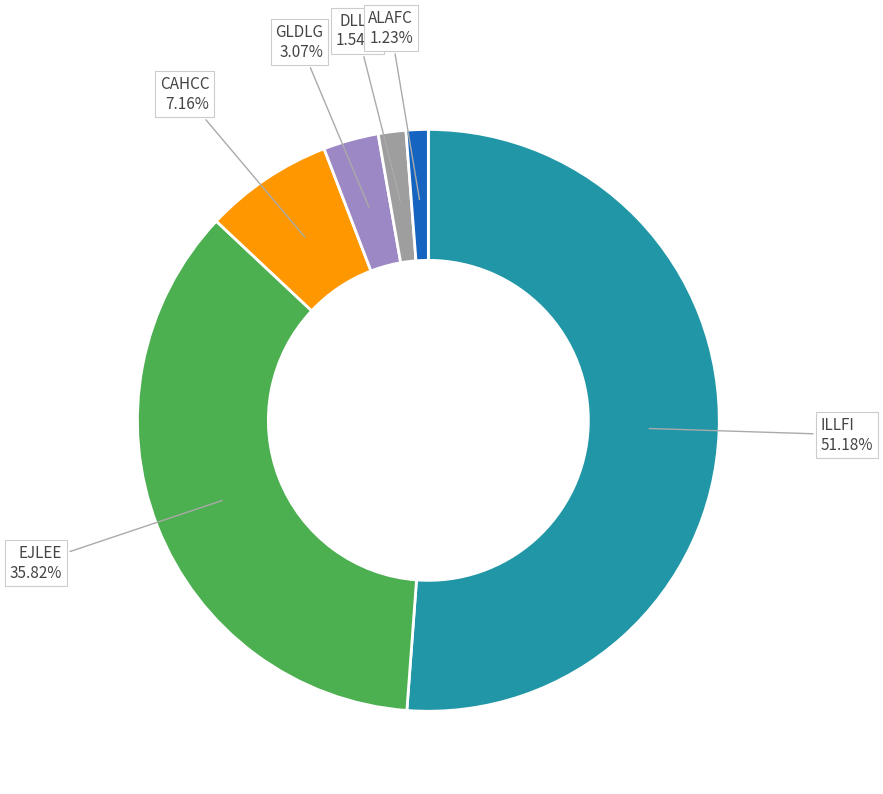

What is the largest slice in the pie chart?

ILLFI